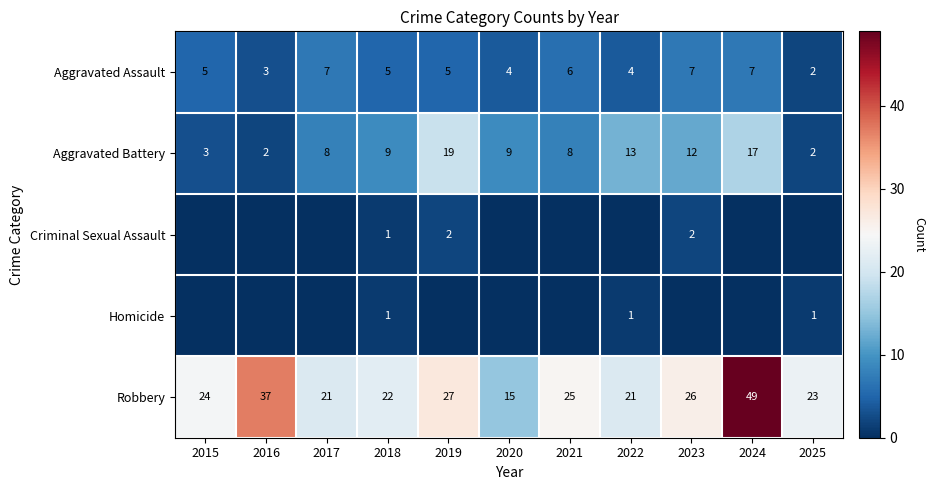

Between 2015 and 2017, which is larger?

2017